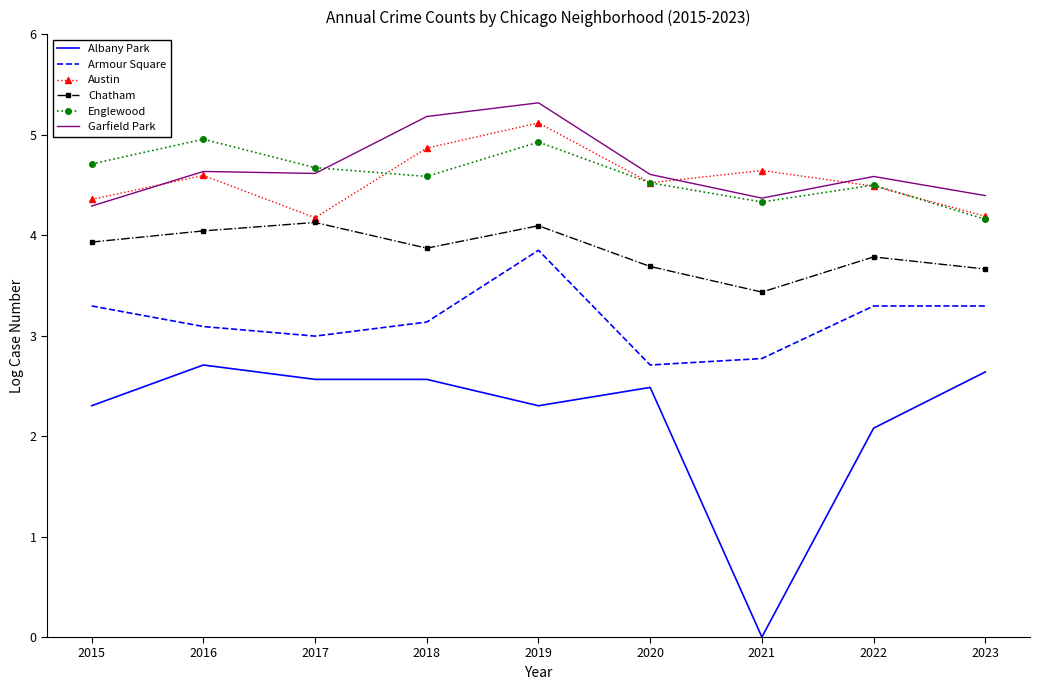

What is the approximate value of Armour Square at 2016?

3.1